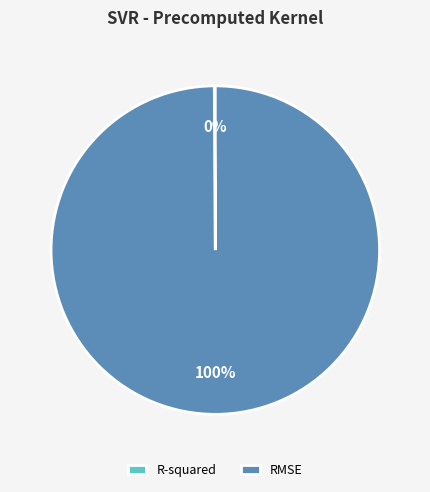

Is it true that RMSE is 100% of the pie?

True